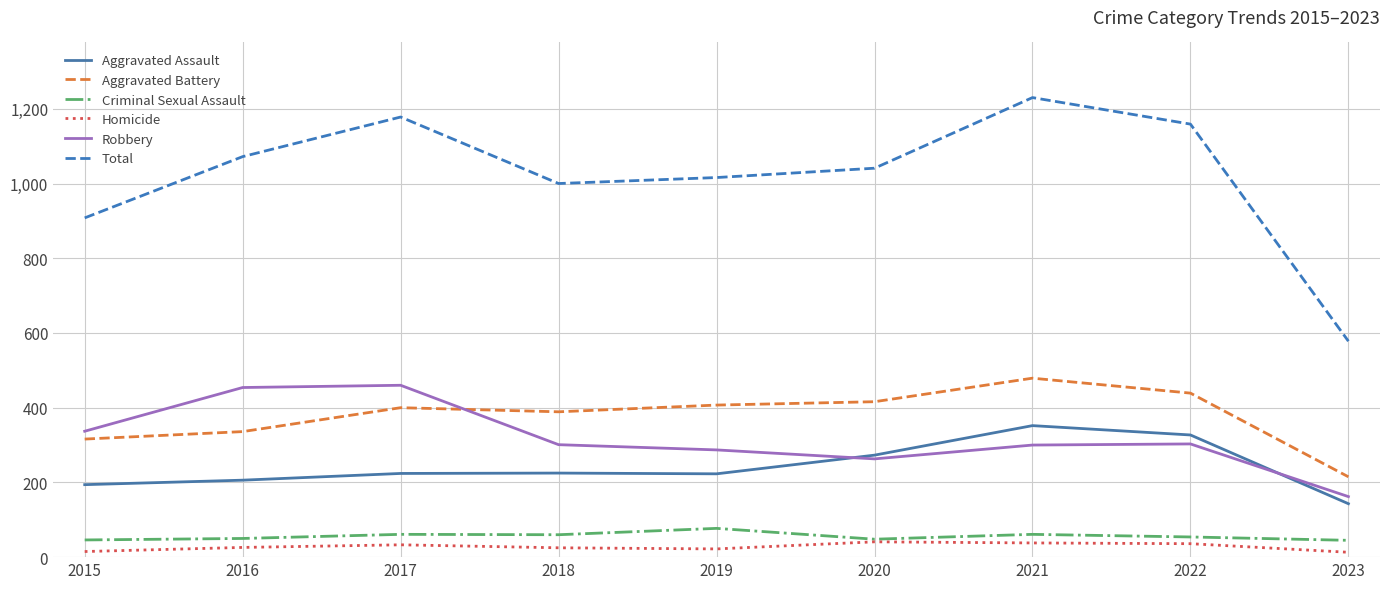

Where is the first local maximum for Total?

2017